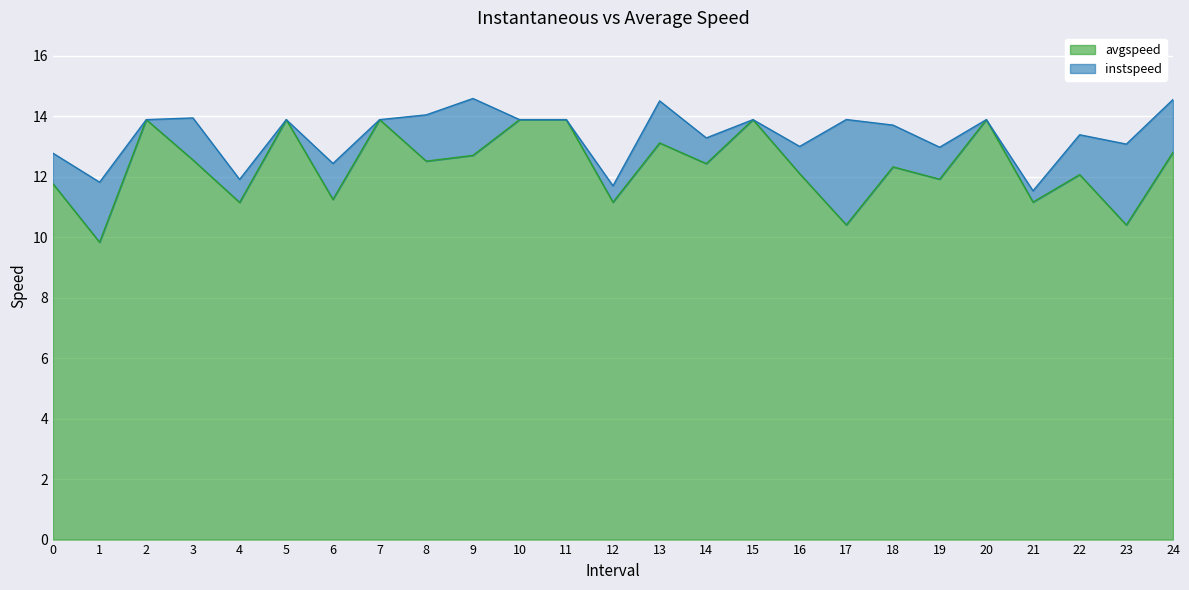

What position from the right is 2.0?

23